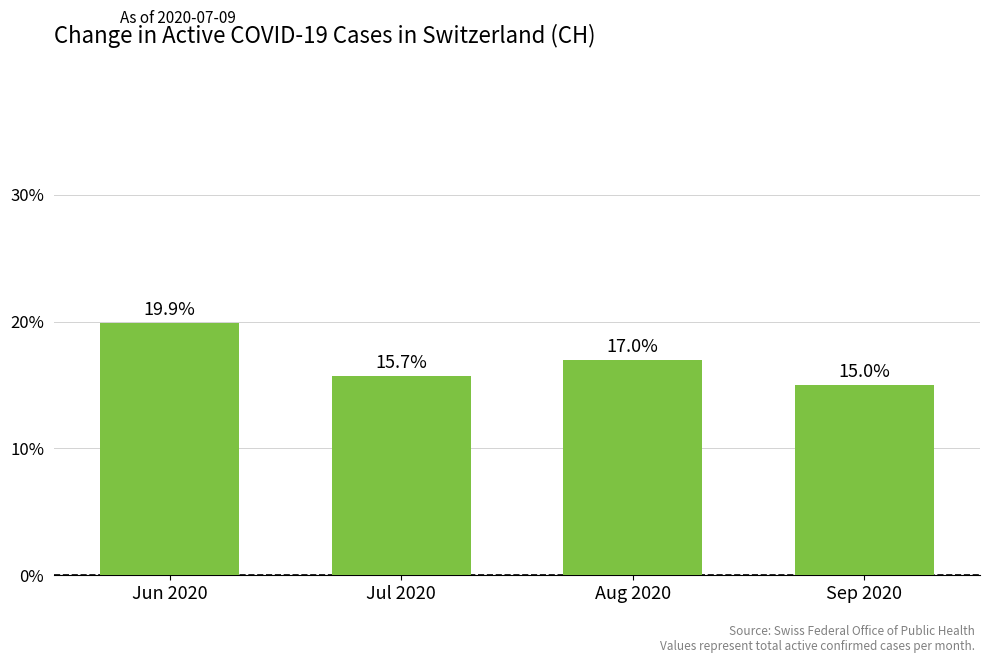

What is the difference between the values at Sep 2020 and Jul 2020?

0.7